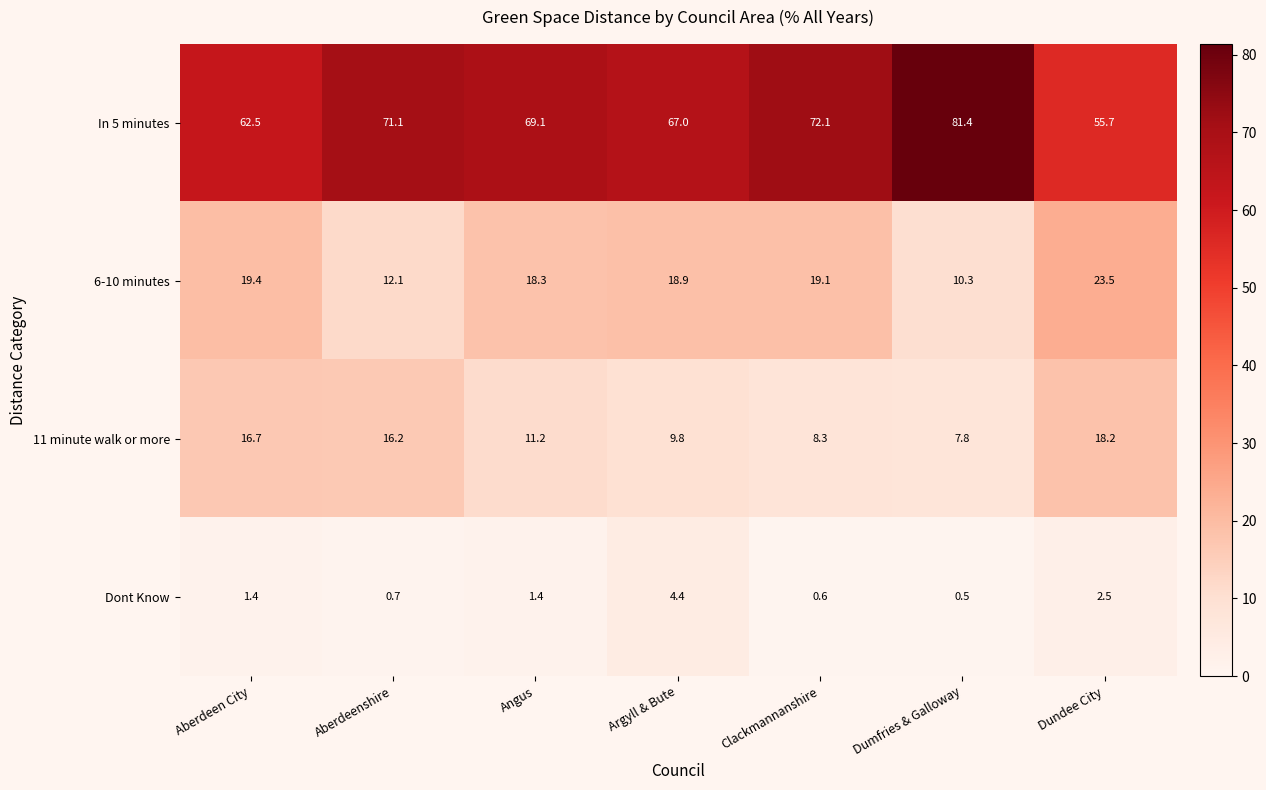

Rank the series at Dundee City from lowest to highest value.

Dont Know, 11 minute walk or more, 6-10 minutes, In 5 minutes